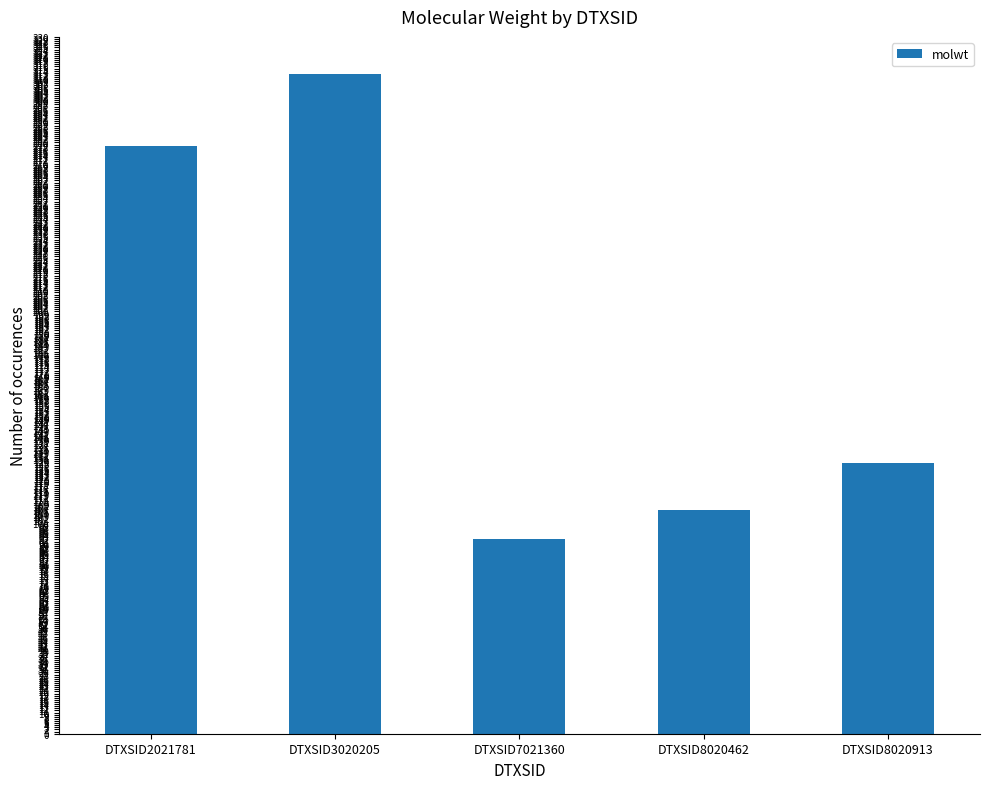

Reading left to right, extract all data points from this chart.

DTXSID2021781=278.4	DTXSID3020205=312.4	DTXSID7021360=92.1	DTXSID8020462=106.1	DTXSID8020913=128.2